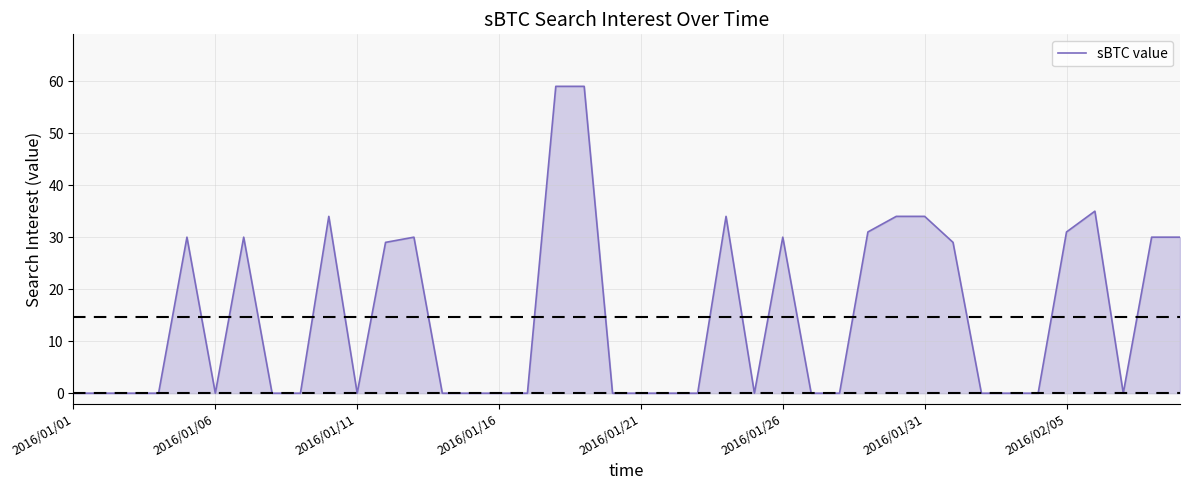

What is the difference between the maximum and minimum values?

59